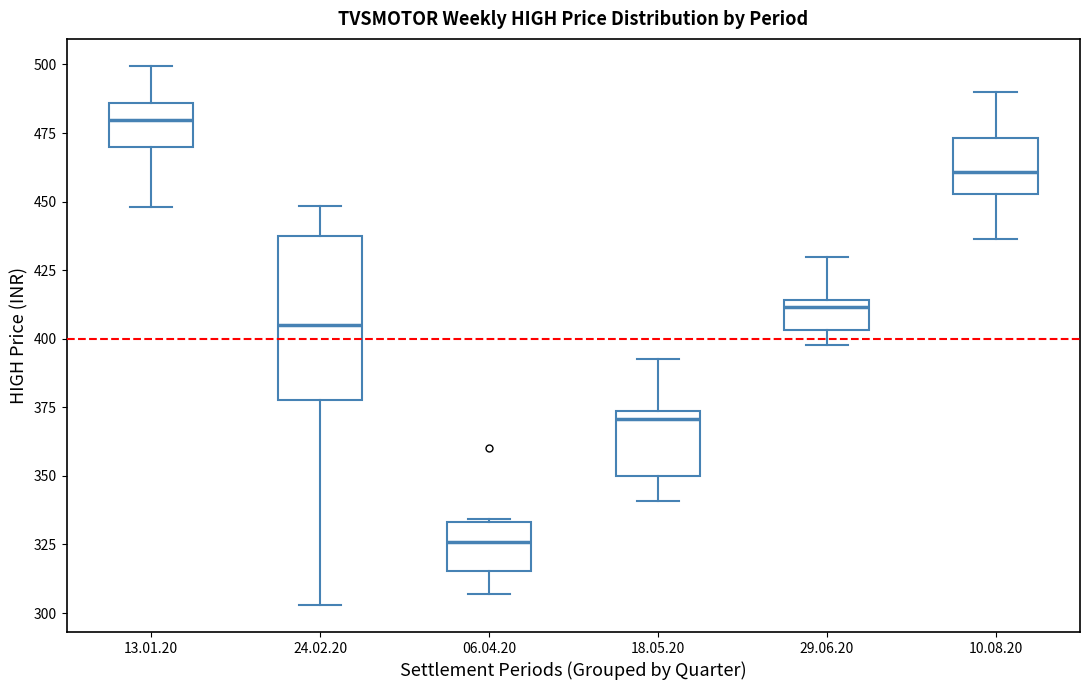

Reading left to right, transcribe this box plot: for each box, give where its median line is, the range the box spans, and where its two whiskers end, as read against the y-axis. The values are not printed on the chart, so give them approximately, as read against the axis.

13.01.20: median 480, box 470 to 485, whiskers 450 to 500
24.02.20: median 405, box 380 to 435, whiskers 305 to 450
06.04.20: median 325, box 315 to 335, whiskers 305 to 335
18.05.20: median 370, box 350 to 375, whiskers 340 to 395
29.06.20: median 410, box 405 to 415, whiskers 400 to 430
10.08.20: median 460, box 455 to 475, whiskers 435 to 490